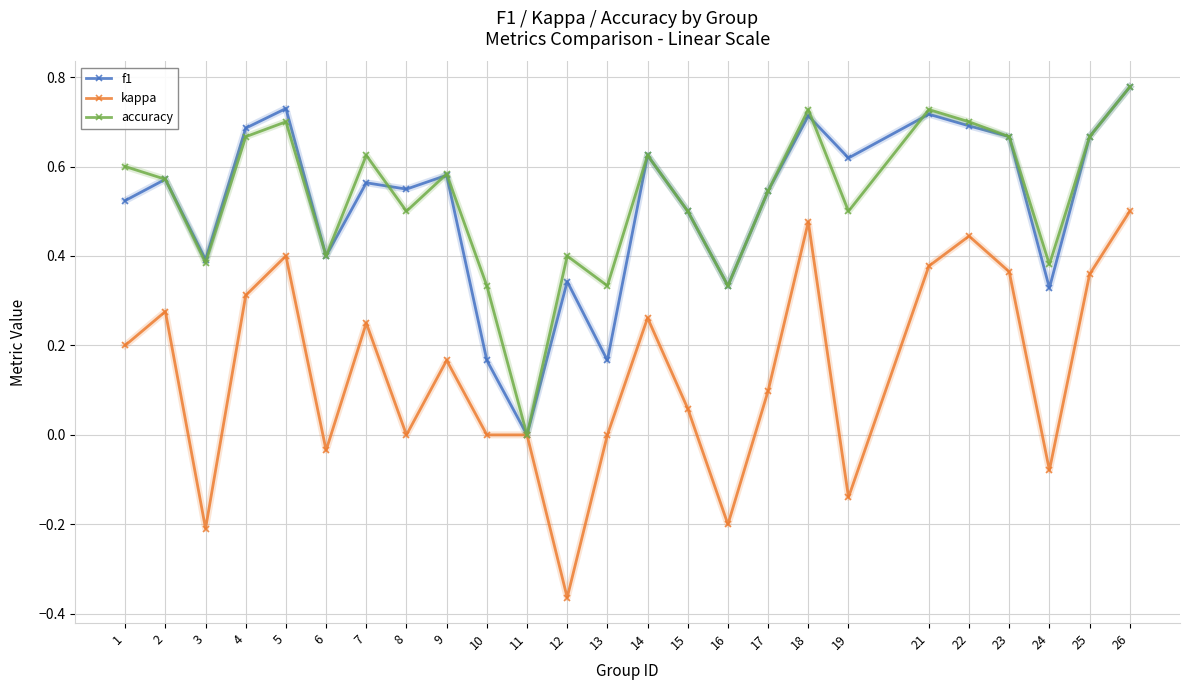

At which label does accuracy reach its minimum?

11